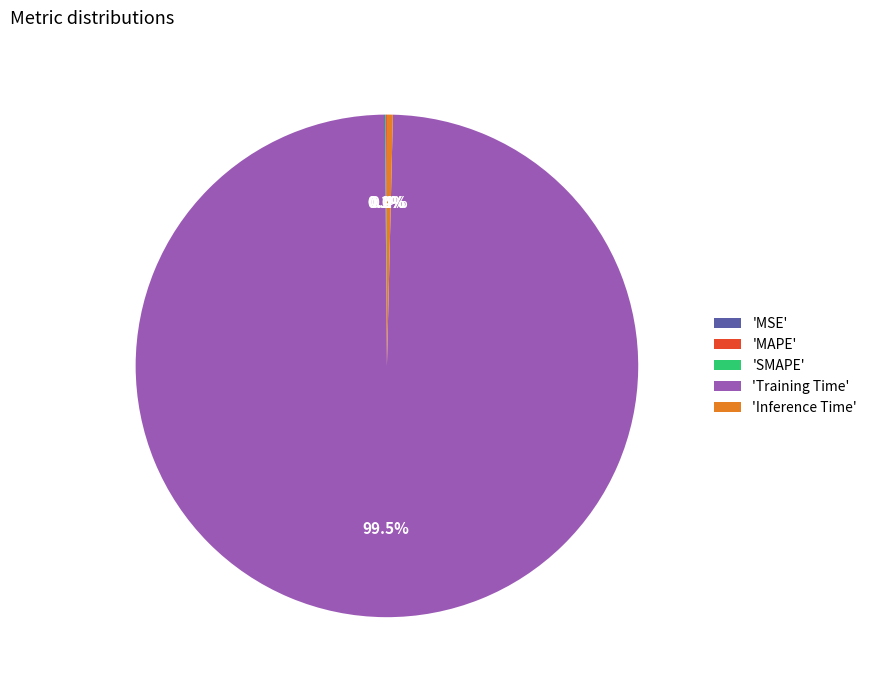

Does 'Inference Time' represent more than half of the total?

No